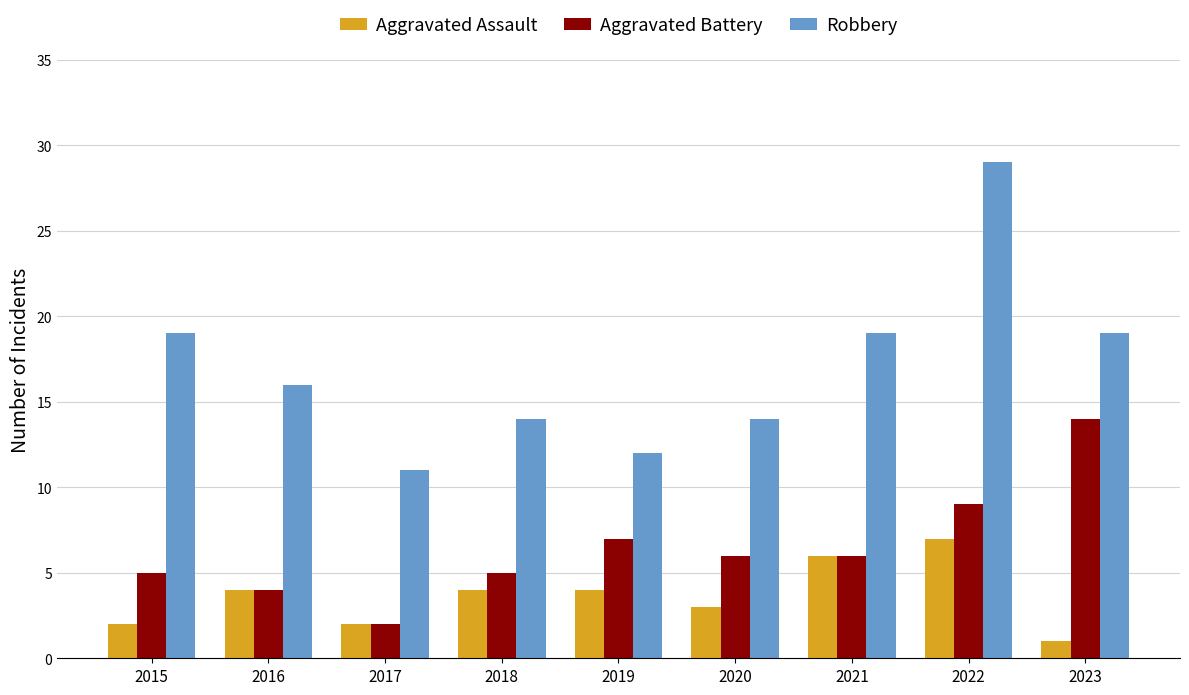

True or false: Robbery has a value of 19 at 2015.

True